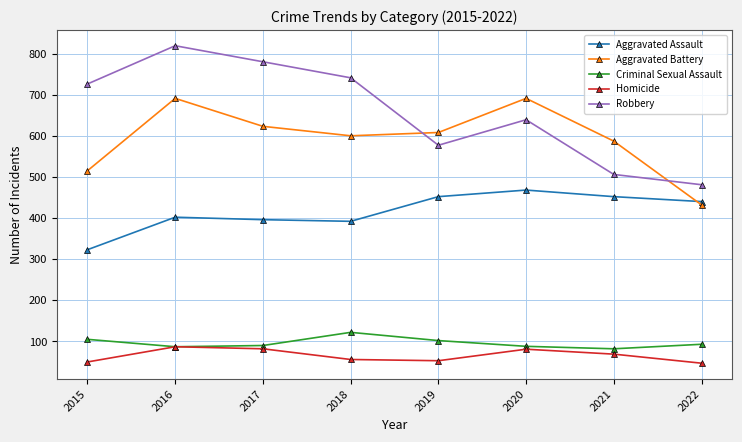

What is the difference between the Robbery values at 2020 and 2016?

180